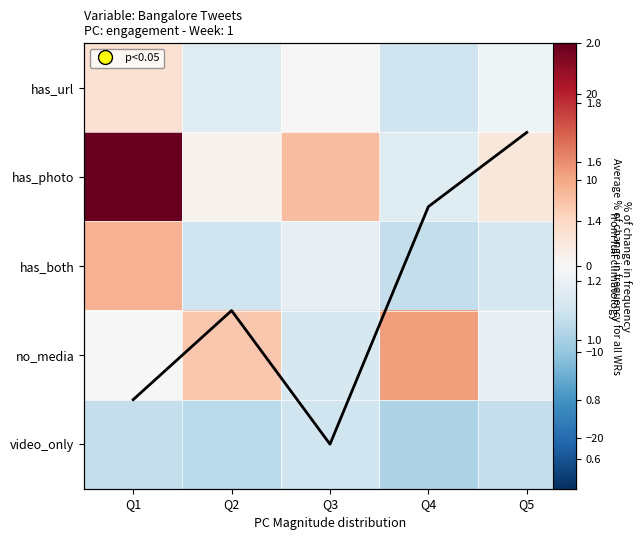

What is the difference between the maximum and minimum values in the no_media series?

15.0